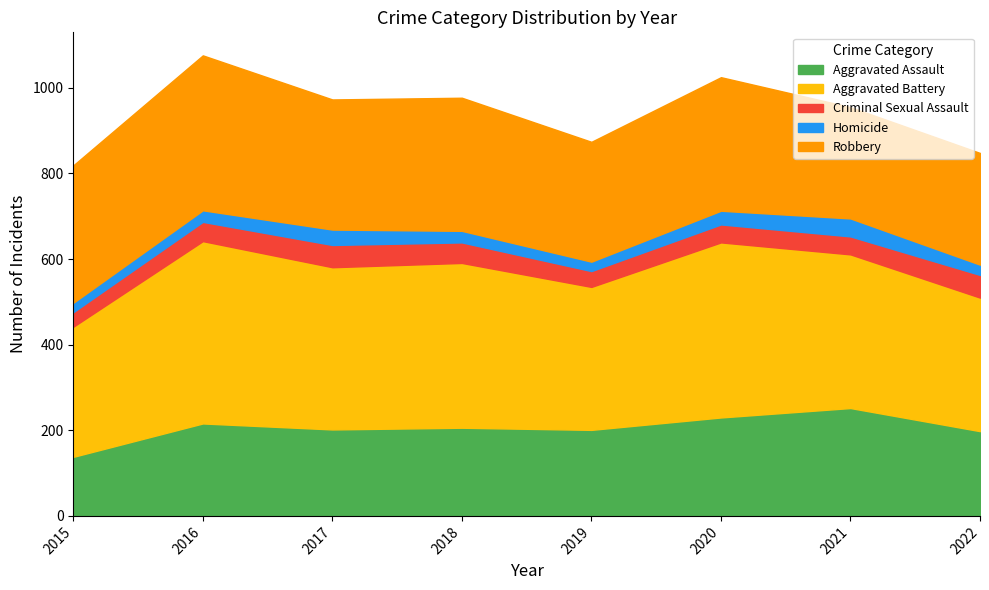

Count the number of data series in this chart.

5